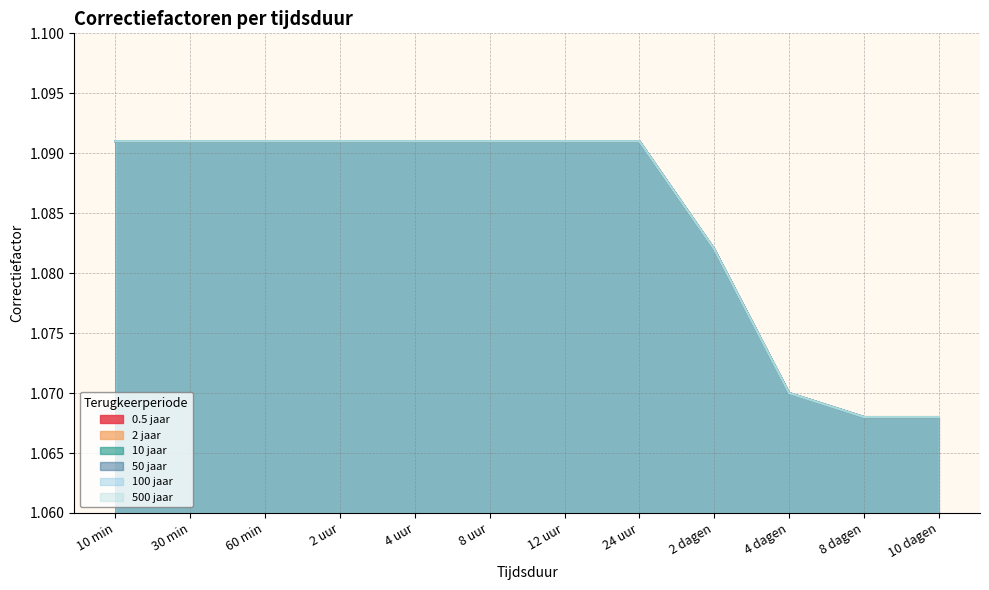

The 100 jaar series shows 0.4 at 8 uur. True or false?

False